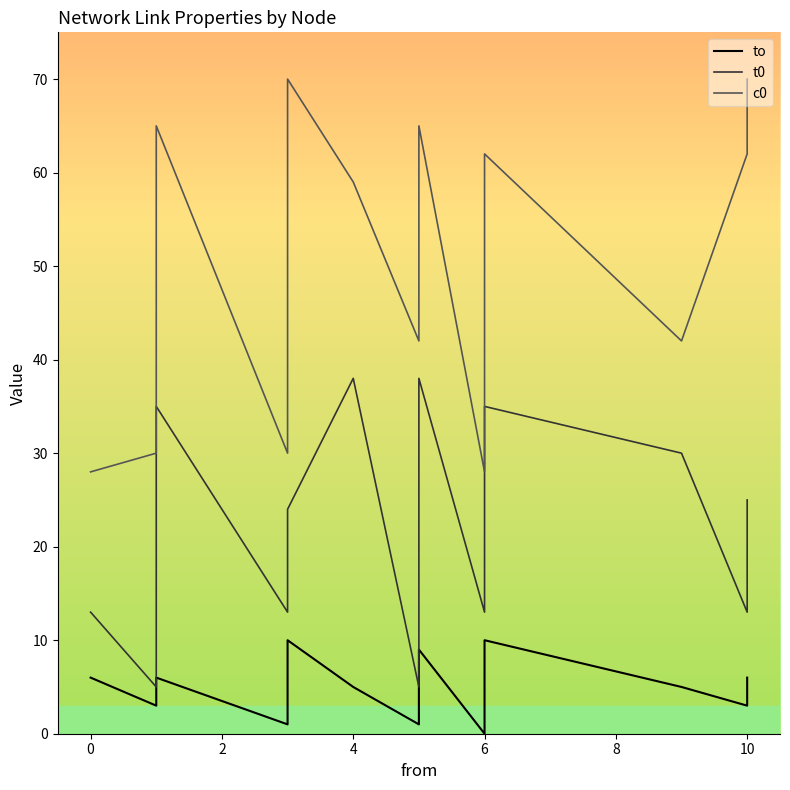

Rank the series by their average value, from lowest to highest.

to, t0, c0